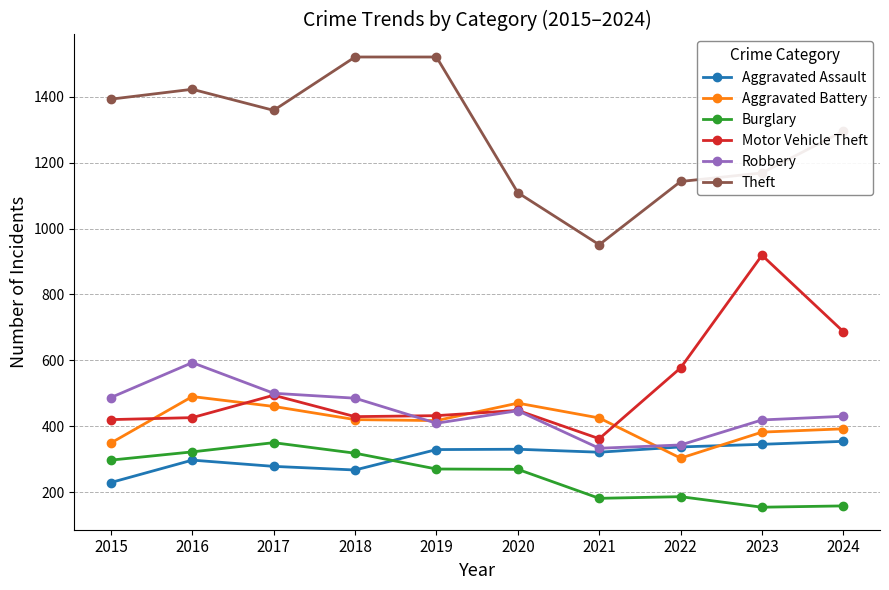

What are all the series names shown in the legend?

Aggravated Assault, Aggravated Battery, Burglary, Motor Vehicle Theft, Robbery, Theft